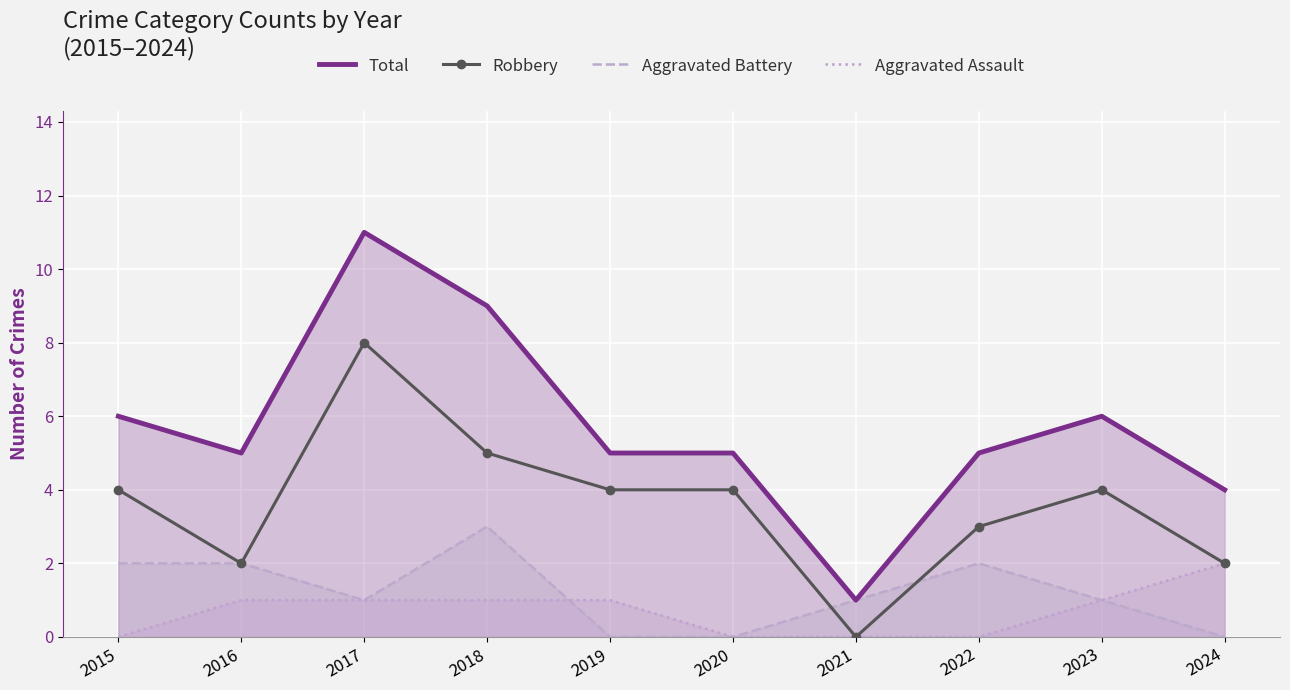

Where does the Total series first go above 5?

2015